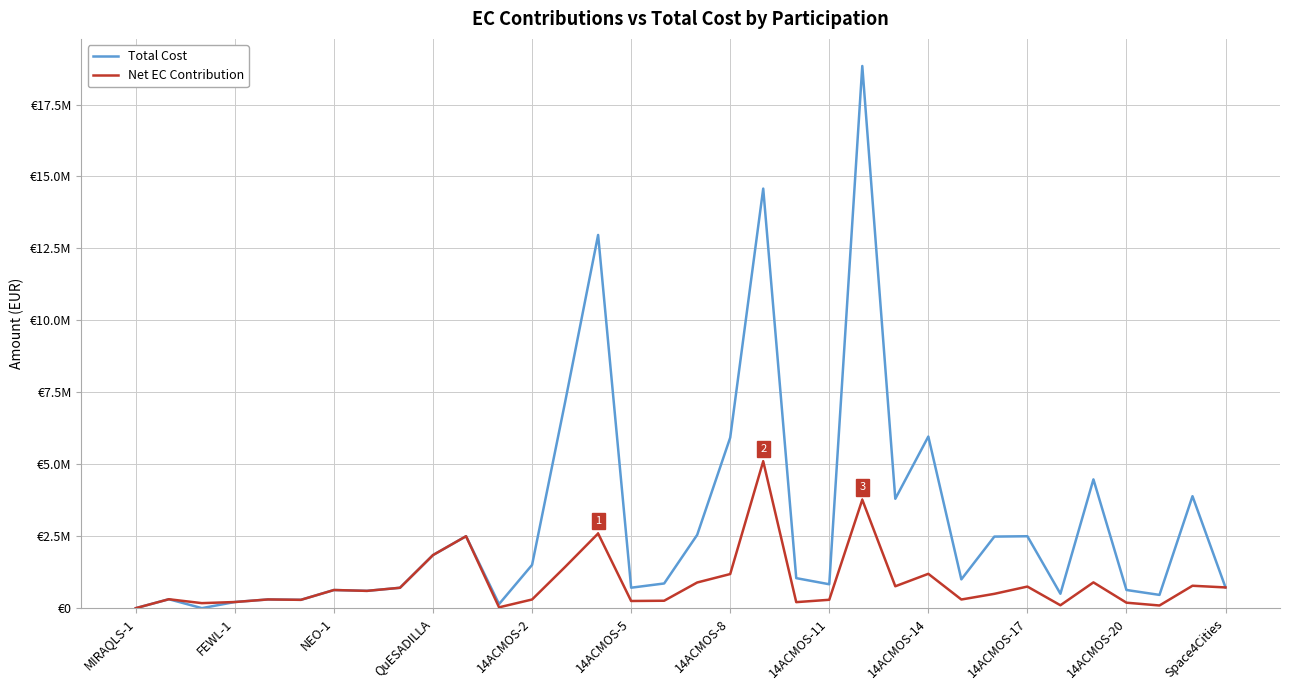

What are all the series names shown in the legend?

Total Cost, Net EC Contribution